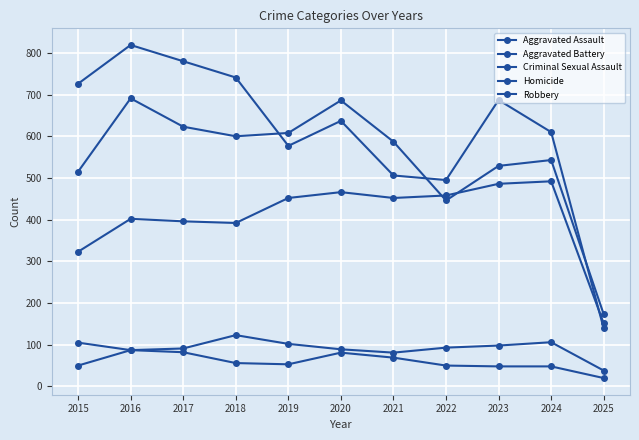

Rank the series by their maximum value, from highest to lowest.

Robbery, Aggravated Battery, Aggravated Assault, Criminal Sexual Assault, Homicide